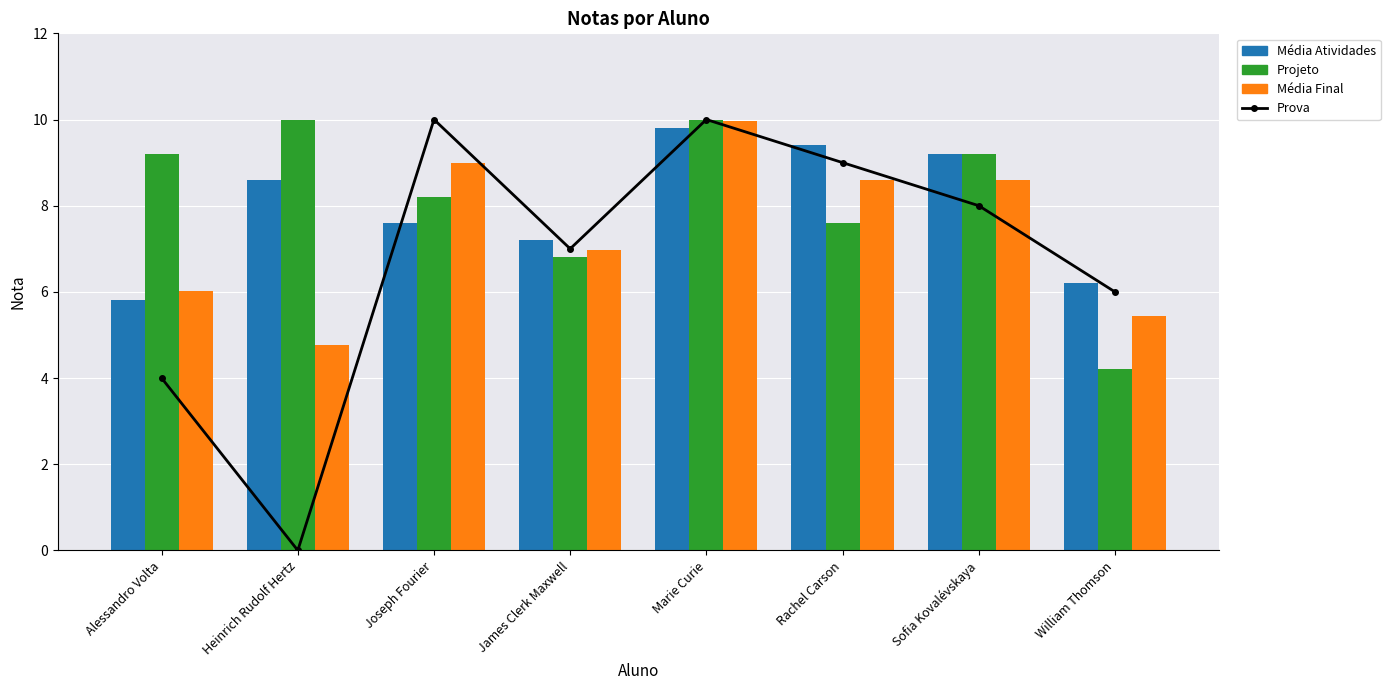

Count the number of categories in the chart.

8